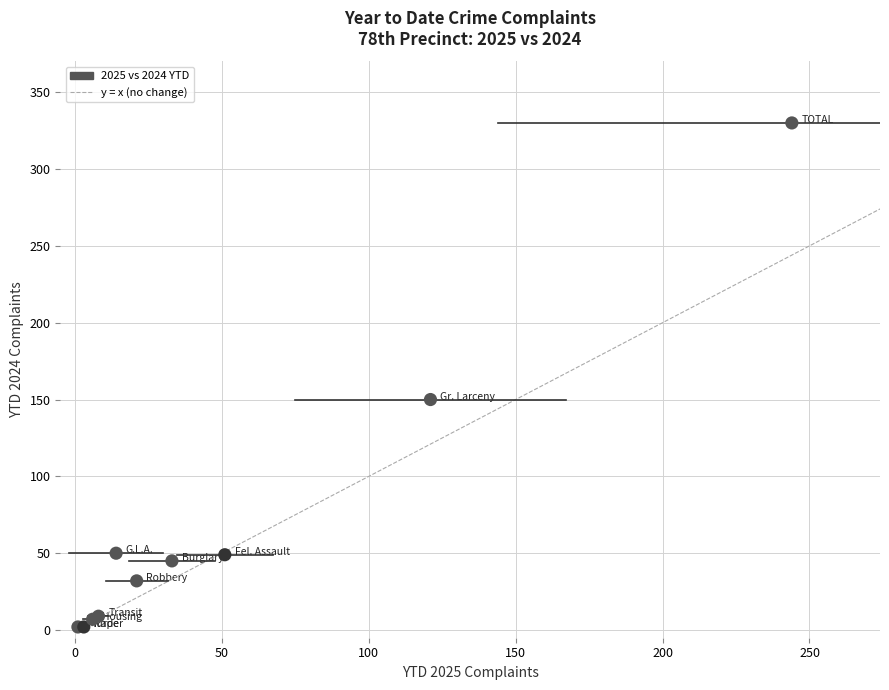

What Y value in the scatter plot is closest to 166?

150